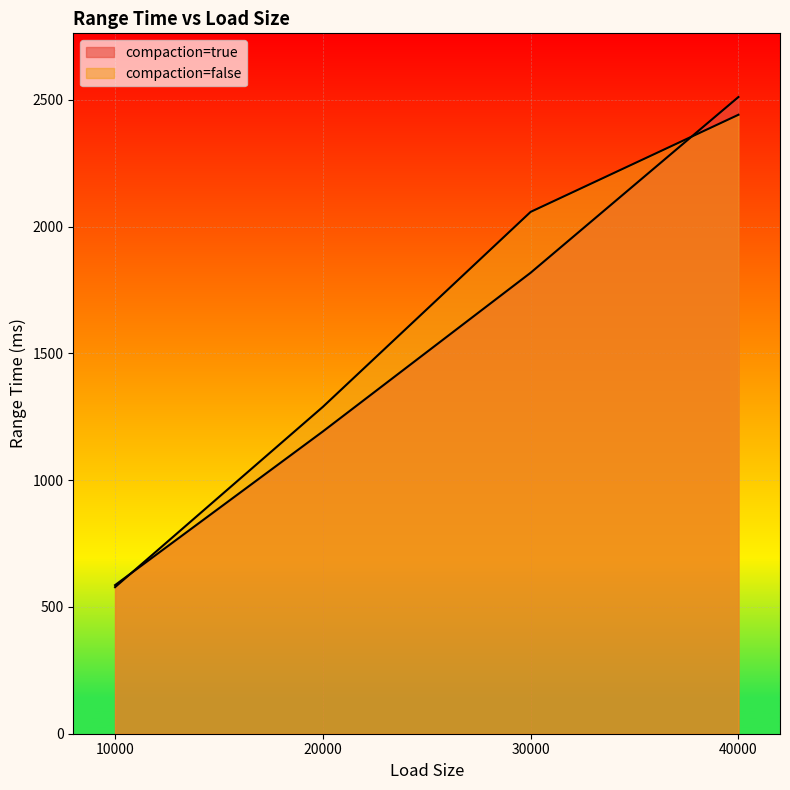

True or false: compaction=true has more than 1 interior local peaks.

False